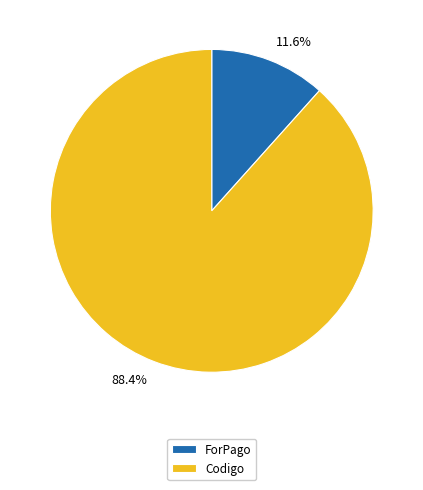

Does any single category account for the majority?

Yes